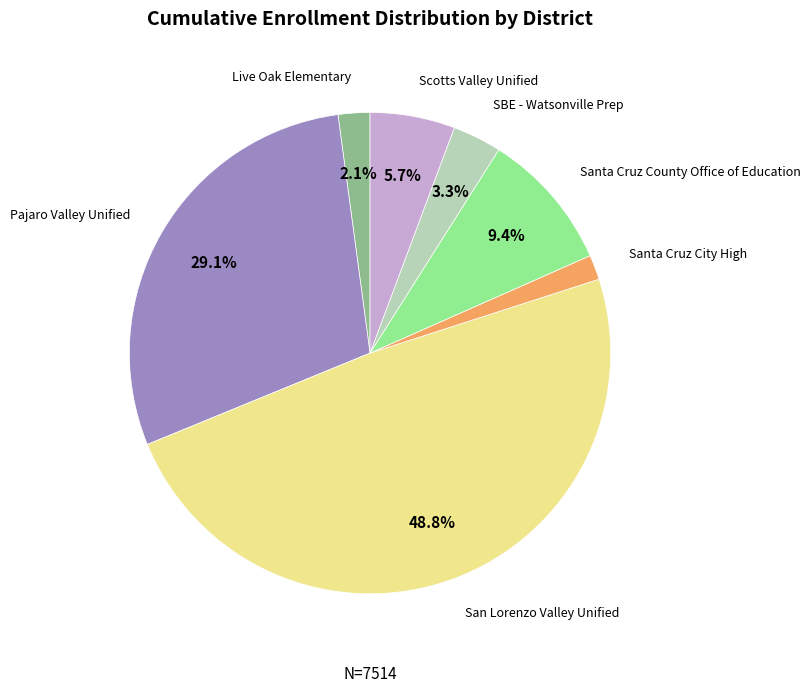

Is there any slice that represents more than half of the pie?

No